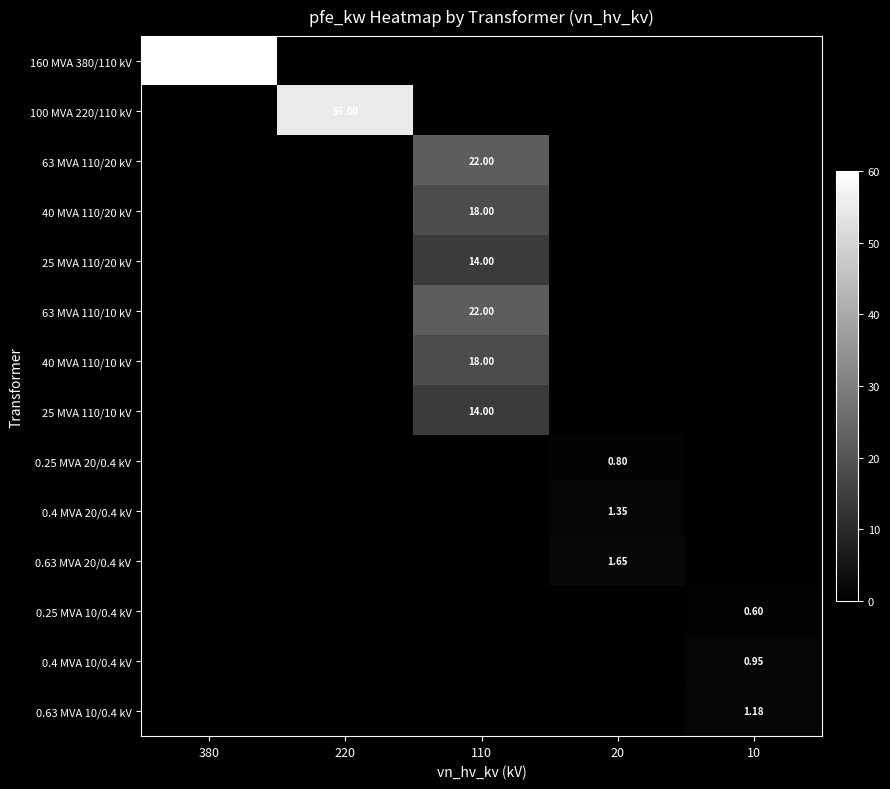

At which category does the chart reach its minimum across all series?

220